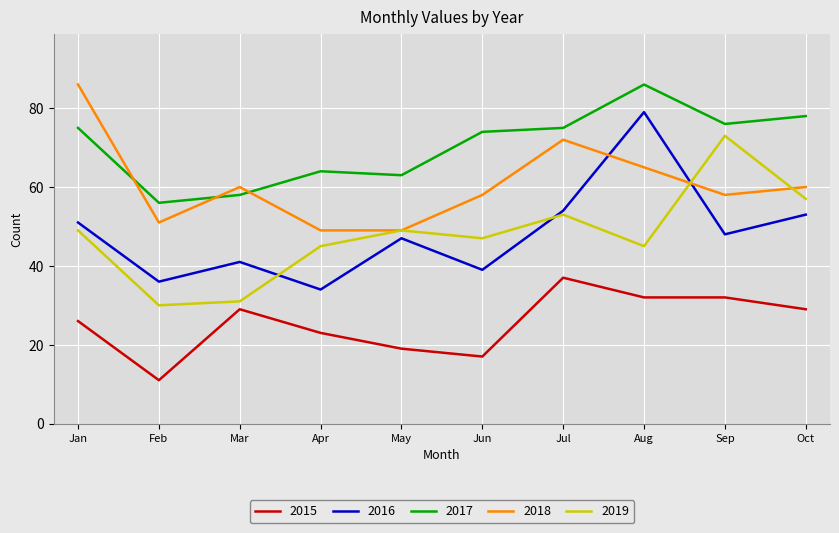

The value of 2018 at Sep is 30. True or false?

False